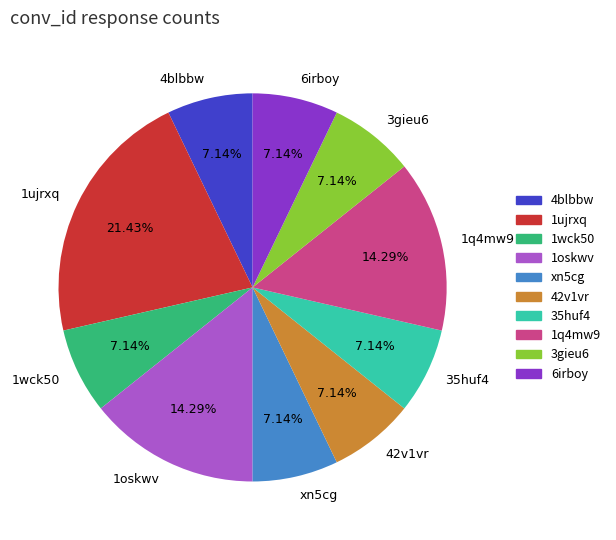

To the nearest percent, what portion does 1oskwv represent?

14%